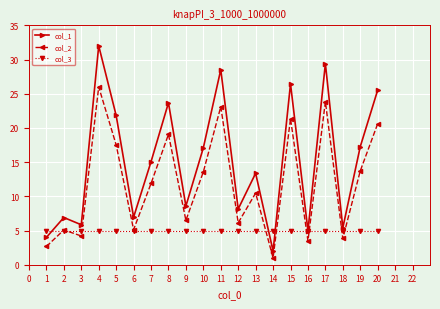

What are all the series names shown in the legend?

col_1, col_2, col_3